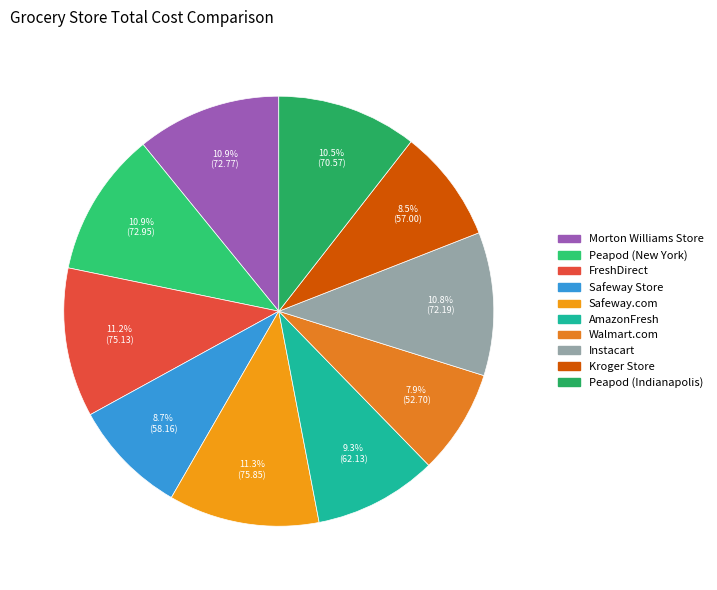

How many segments does this pie chart have?

10